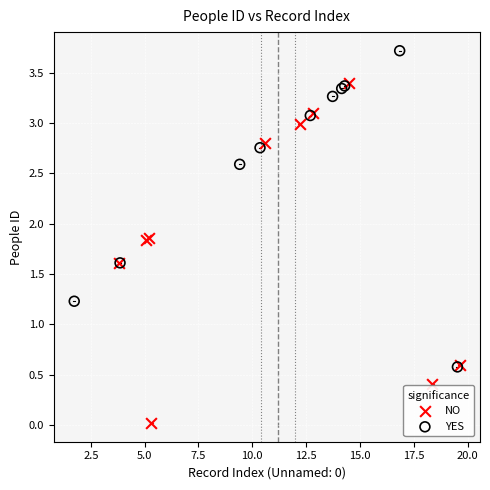

Which series contains the lowest Y value?

NO